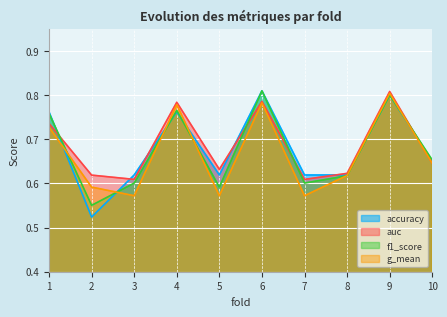

How many lines are shown in the chart?

4